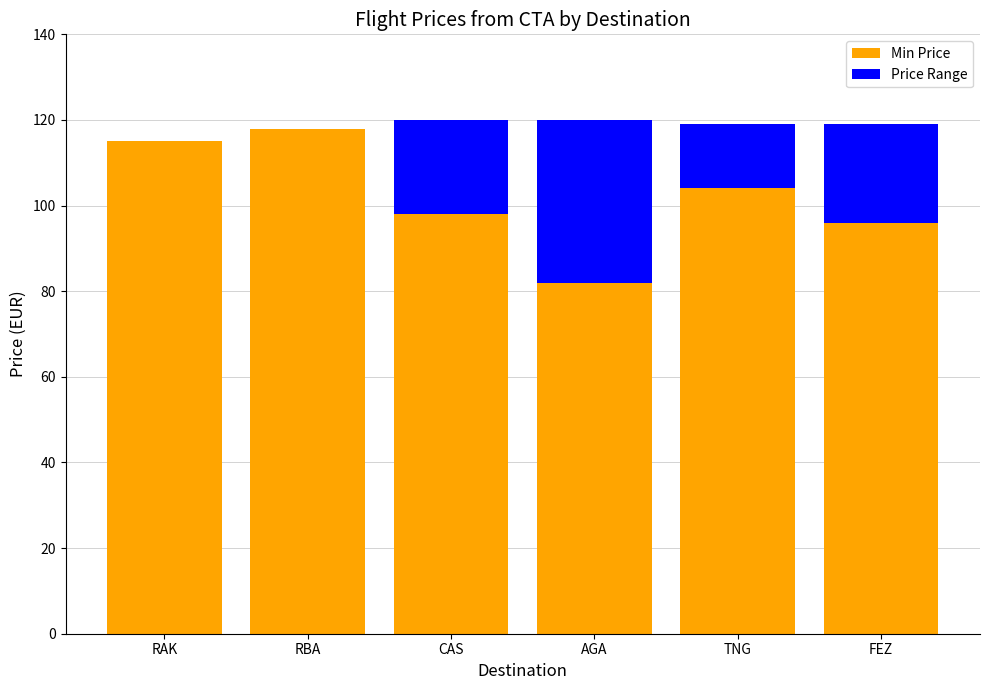

Reading left to right, what are the values for Min Price?

RAK=115	RBA=118	CAS=98	AGA=82	TNG=104	FEZ=96